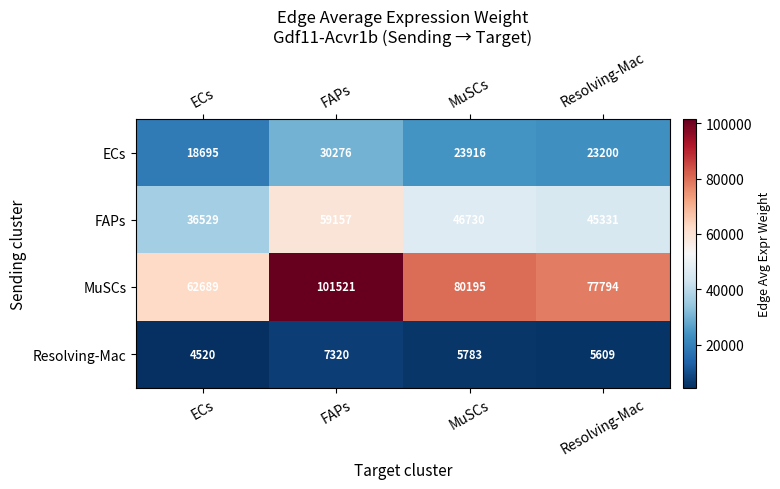

At how many categories does at least one series exceed 24028?

4